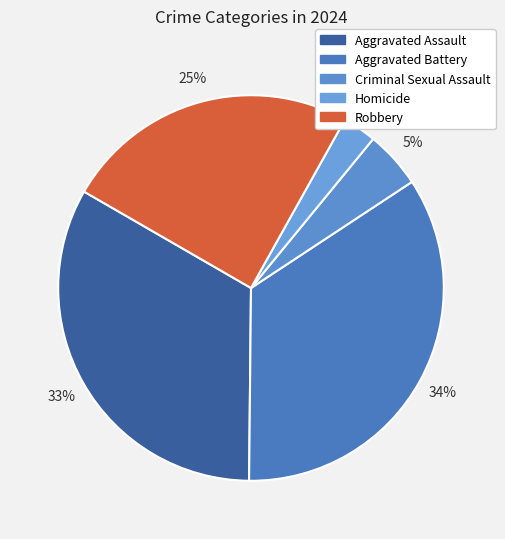

True or false: Aggravated Assault accounts for 45% of the total.

False